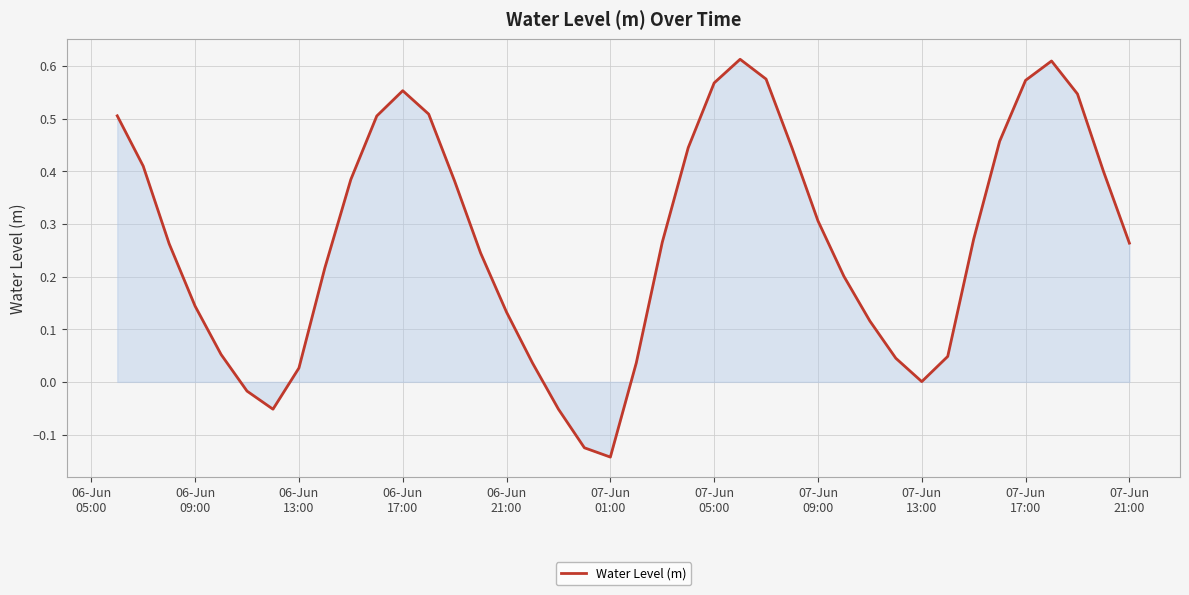

How many lines are shown in the chart?

1